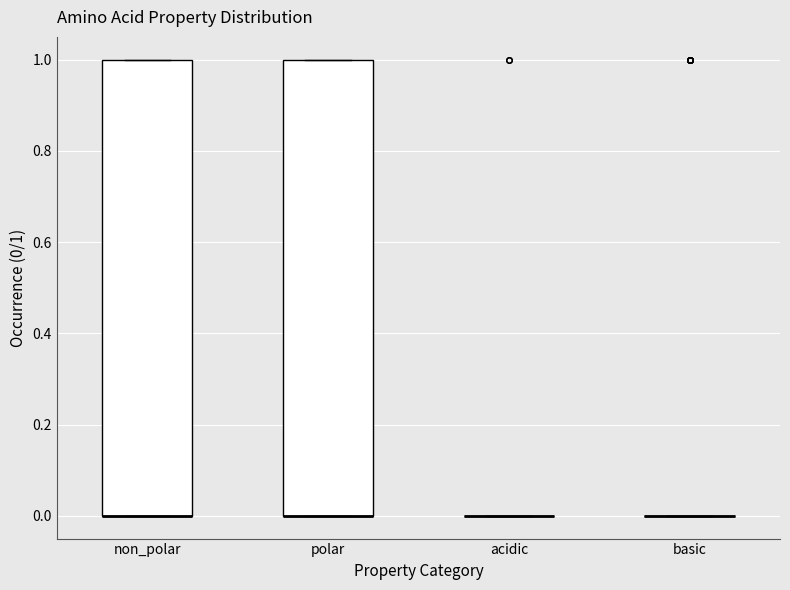

Reading left to right, transcribe this box plot: for each box, give where its median line is, the range the box spans, and where its two whiskers end, as read against the y-axis. The values are not printed on the chart, so give them approximately, as read against the axis.

non_polar: median 0 (drawn on the box's lower edge), box 0 to 1, whiskers 0 to 1
polar: median 0 (drawn on the box's lower edge), box 0 to 1, whiskers 0 to 1
acidic: box collapsed to a line at 0, whiskers 0 to 0
basic: box collapsed to a line at 0, whiskers 0 to 0